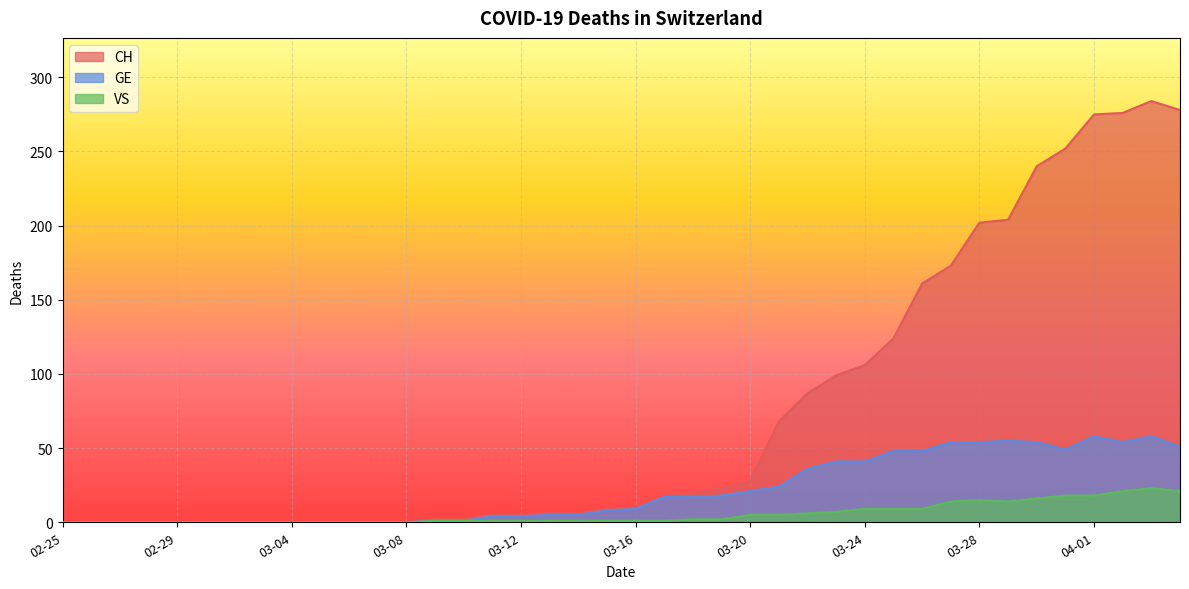

Which has a higher value, 2020-03-26 or 2020-02-27?

2020-03-26